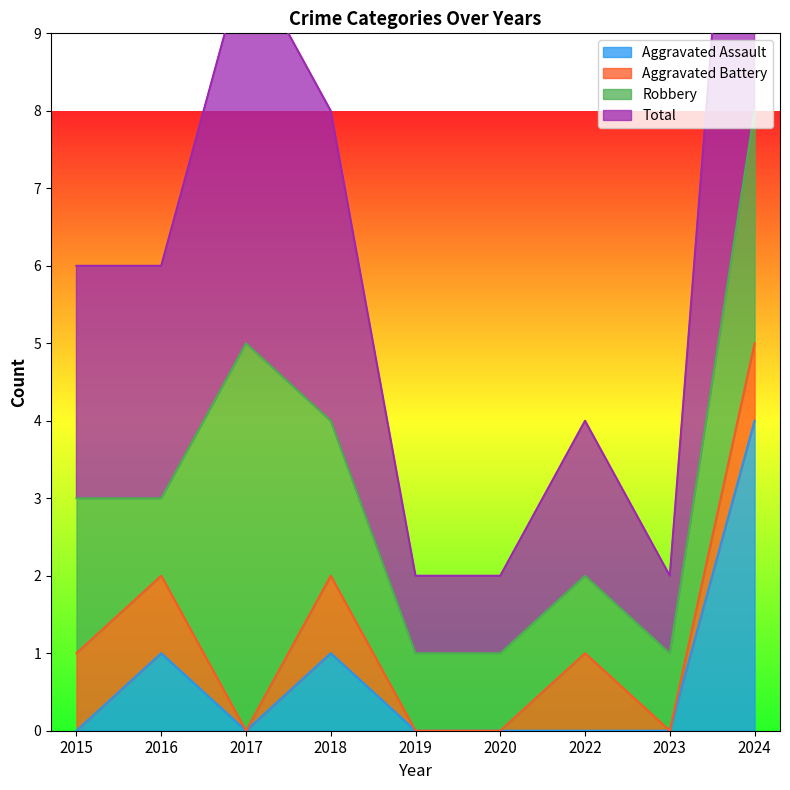

Rank the categories by Total value from lowest to highest.

2019, 2020, 2023, 2022, 2015, 2016, 2018, 2017, 2024